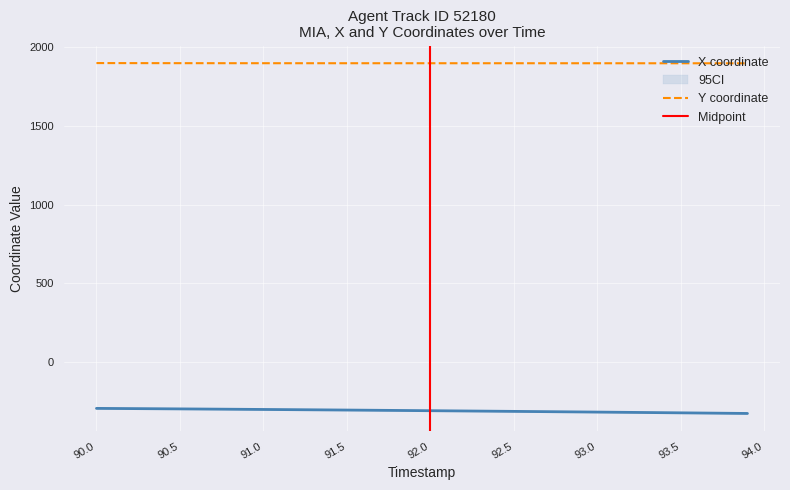

List the labels in order of Y value, largest first.

90.0, 90.1, 90.2, 90.3, 90.4, 90.5, 90.6, 90.7, 90.8, 90.9, 91.0, 91.1, 91.2, 91.3, 91.4, 91.5, 91.6, 91.7, 91.8, 91.9, 92.0, 92.1, 92.2, 92.3, 92.4, 92.5, 92.6, 92.7, 92.8, 92.9, 93.0, 93.1, 93.2, 93.3, 93.4, 93.5, 93.6, 93.7, 93.8, 93.9